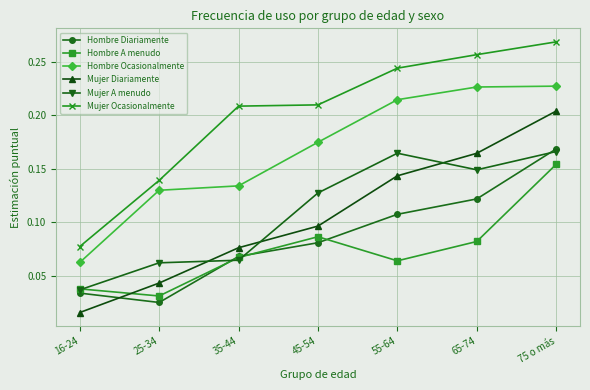

What is the total value across all series at 25-34?

0.4